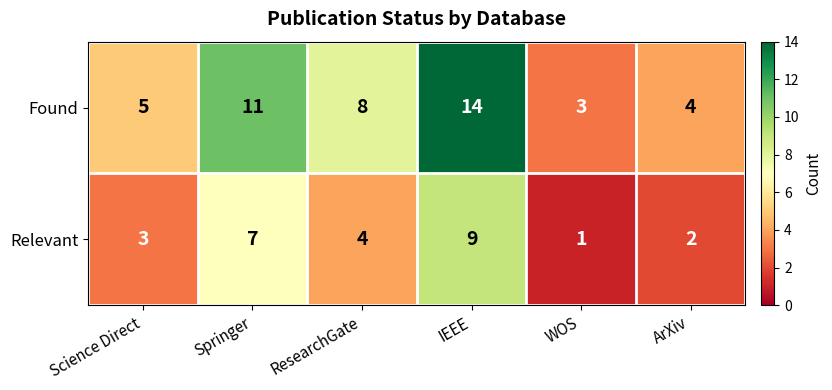

At which label does Relevant first exceed 4?

Springer